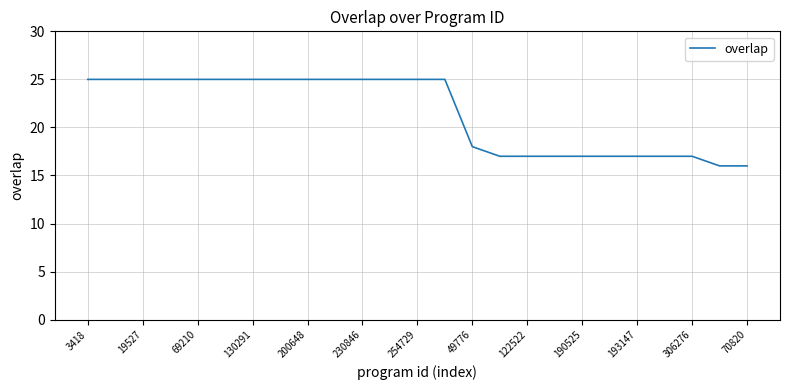

What is the minimum value shown in the chart?

16